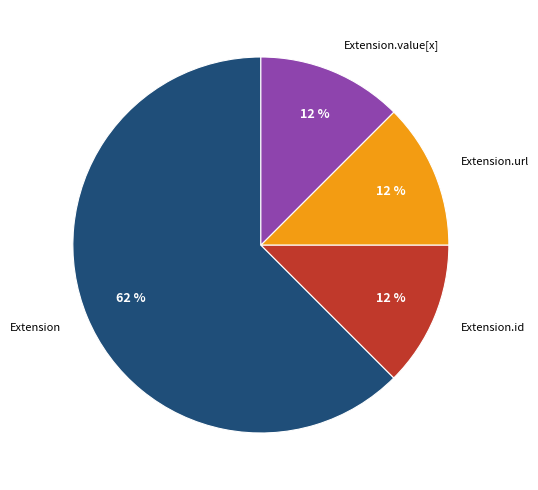

Which category has the biggest portion of the pie?

Extension